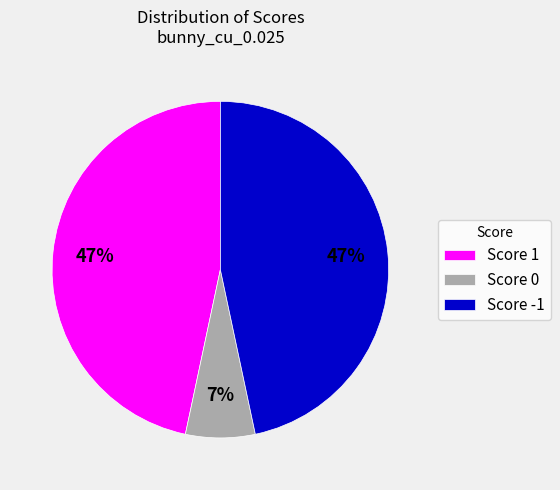

To the nearest percent, what portion does Score -1 represent?

47%